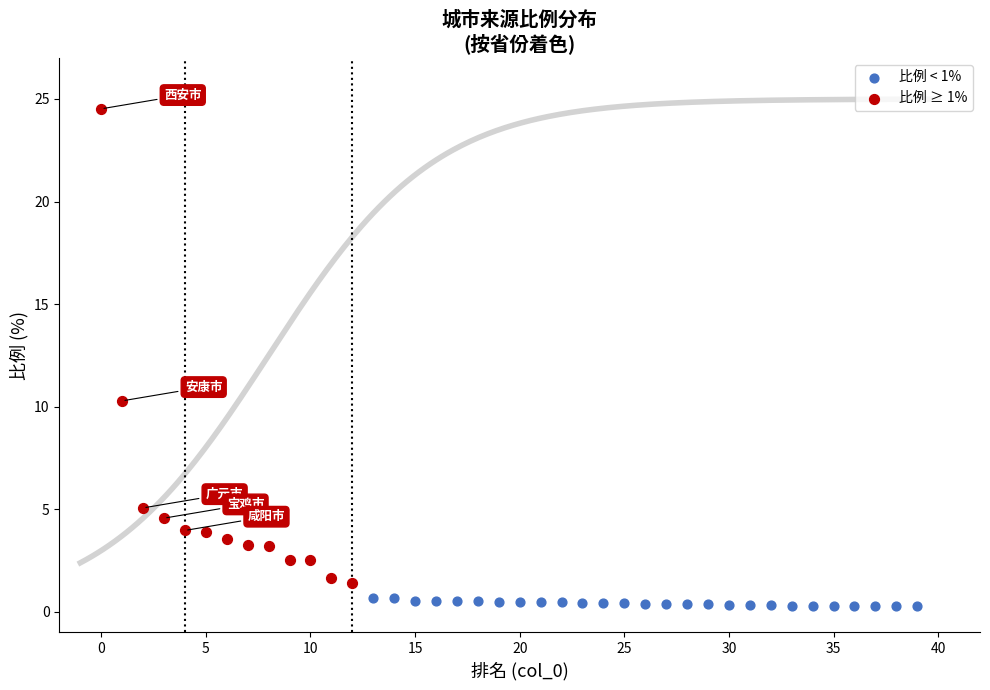

What are all the series names shown in the legend?

比例 < 1%, 比例 ≥ 1%